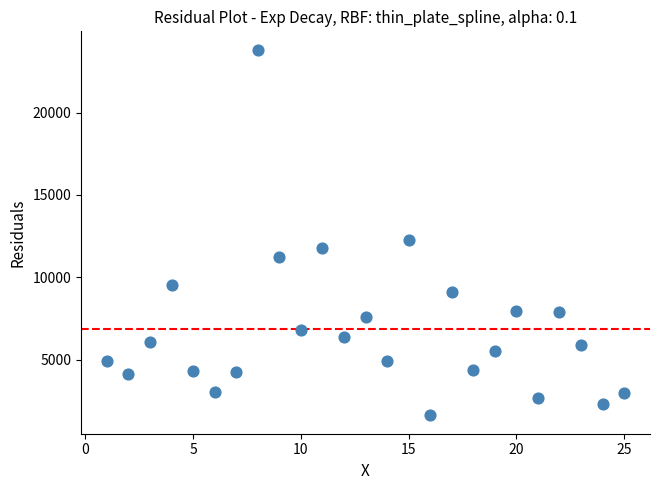

What is the range of Y values (max minus min)?

22215